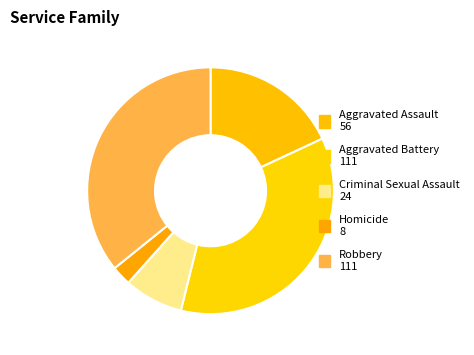

How many slices are in this pie chart?

5